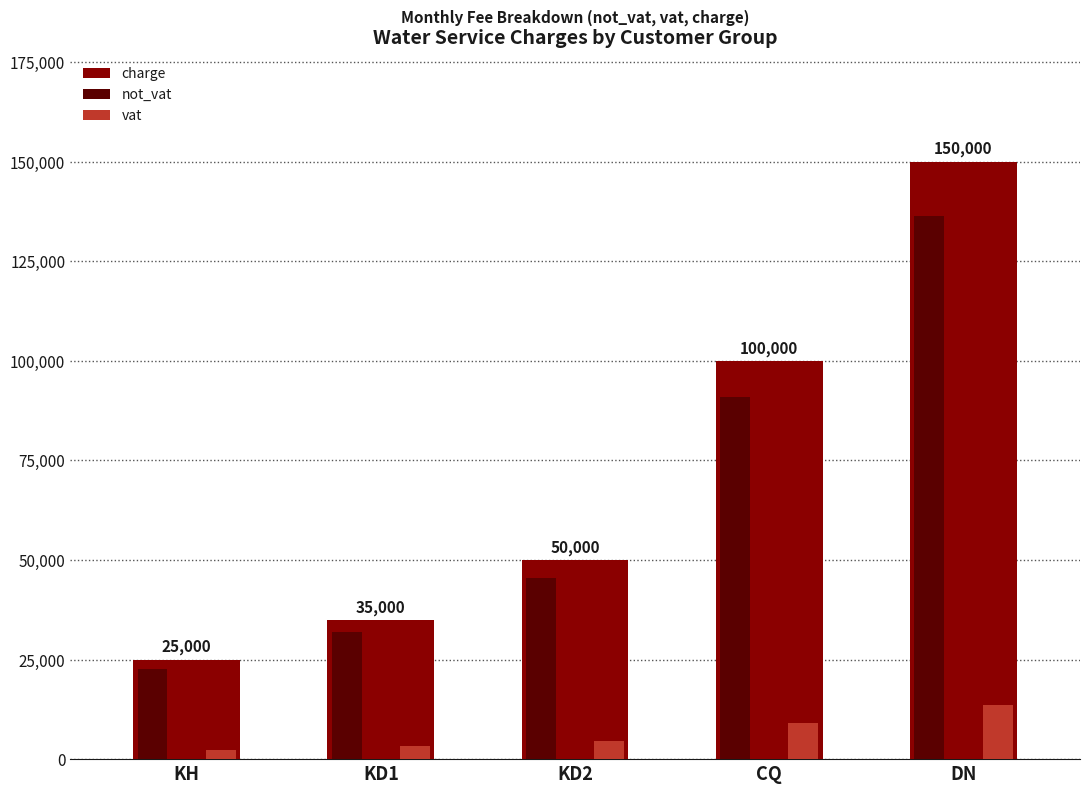

Which series has the largest total across all categories?

charge